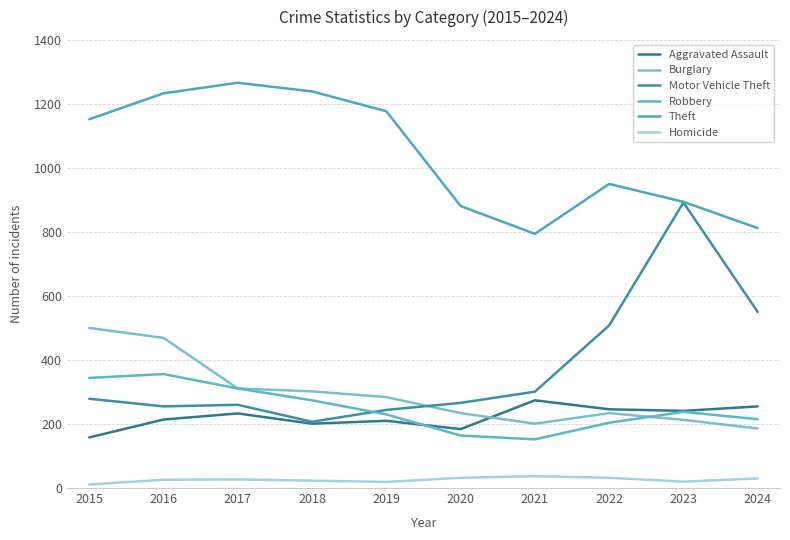

Where is Motor Vehicle Theft nearest to the value 549?

2024